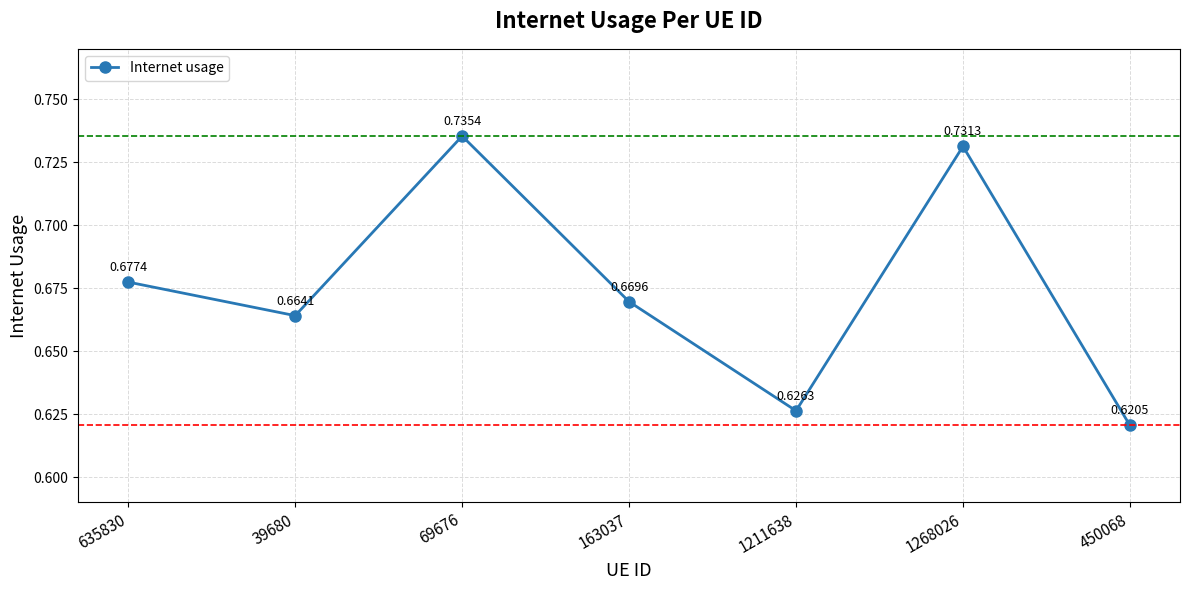

Where is the first local maximum?

69676